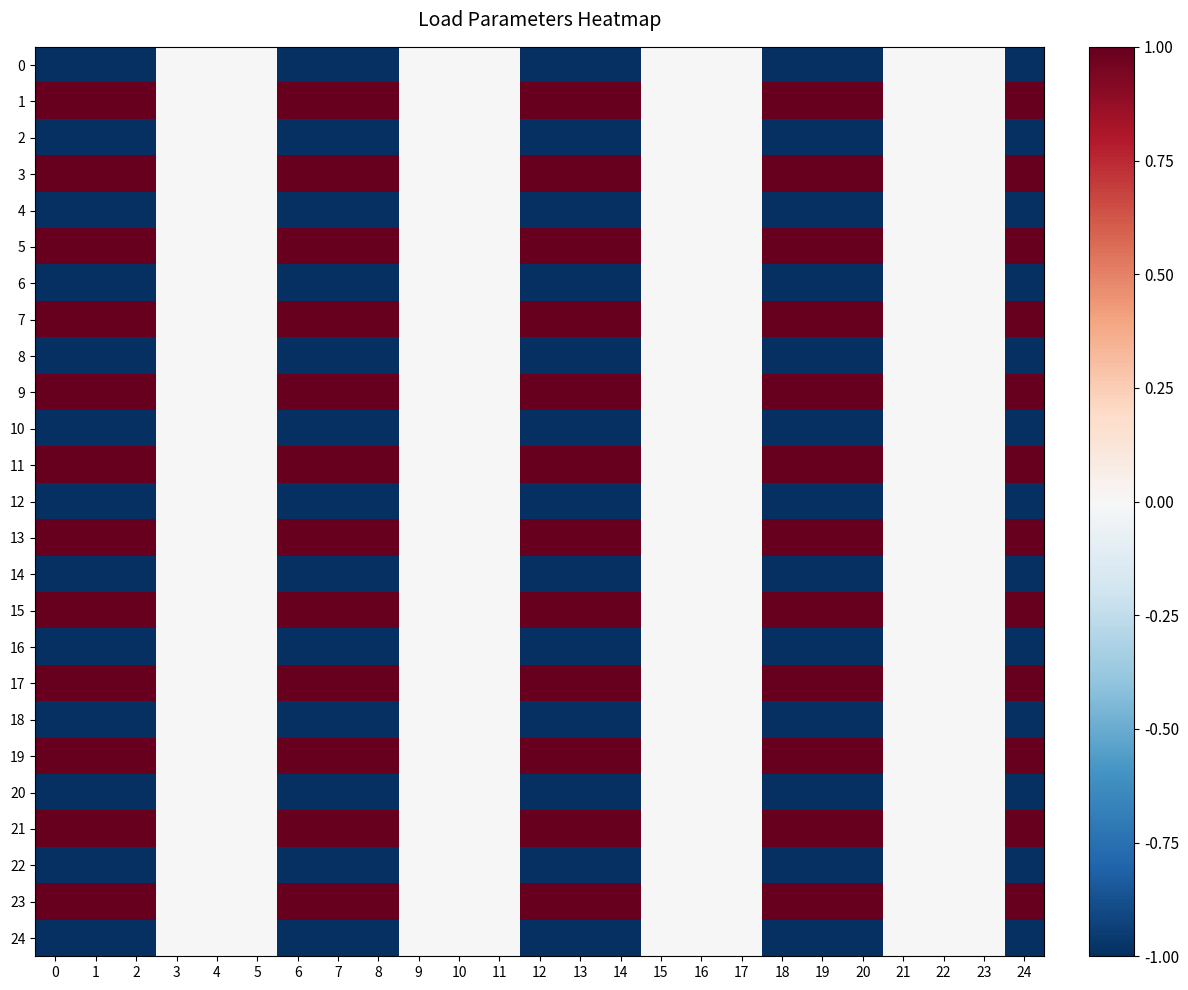

Which series has the largest total across all categories?

1